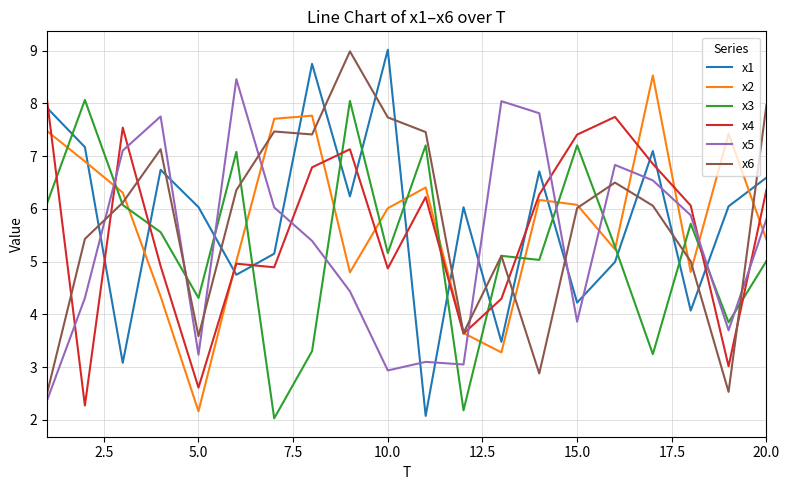

Which series has the largest range (max minus min)?

x1